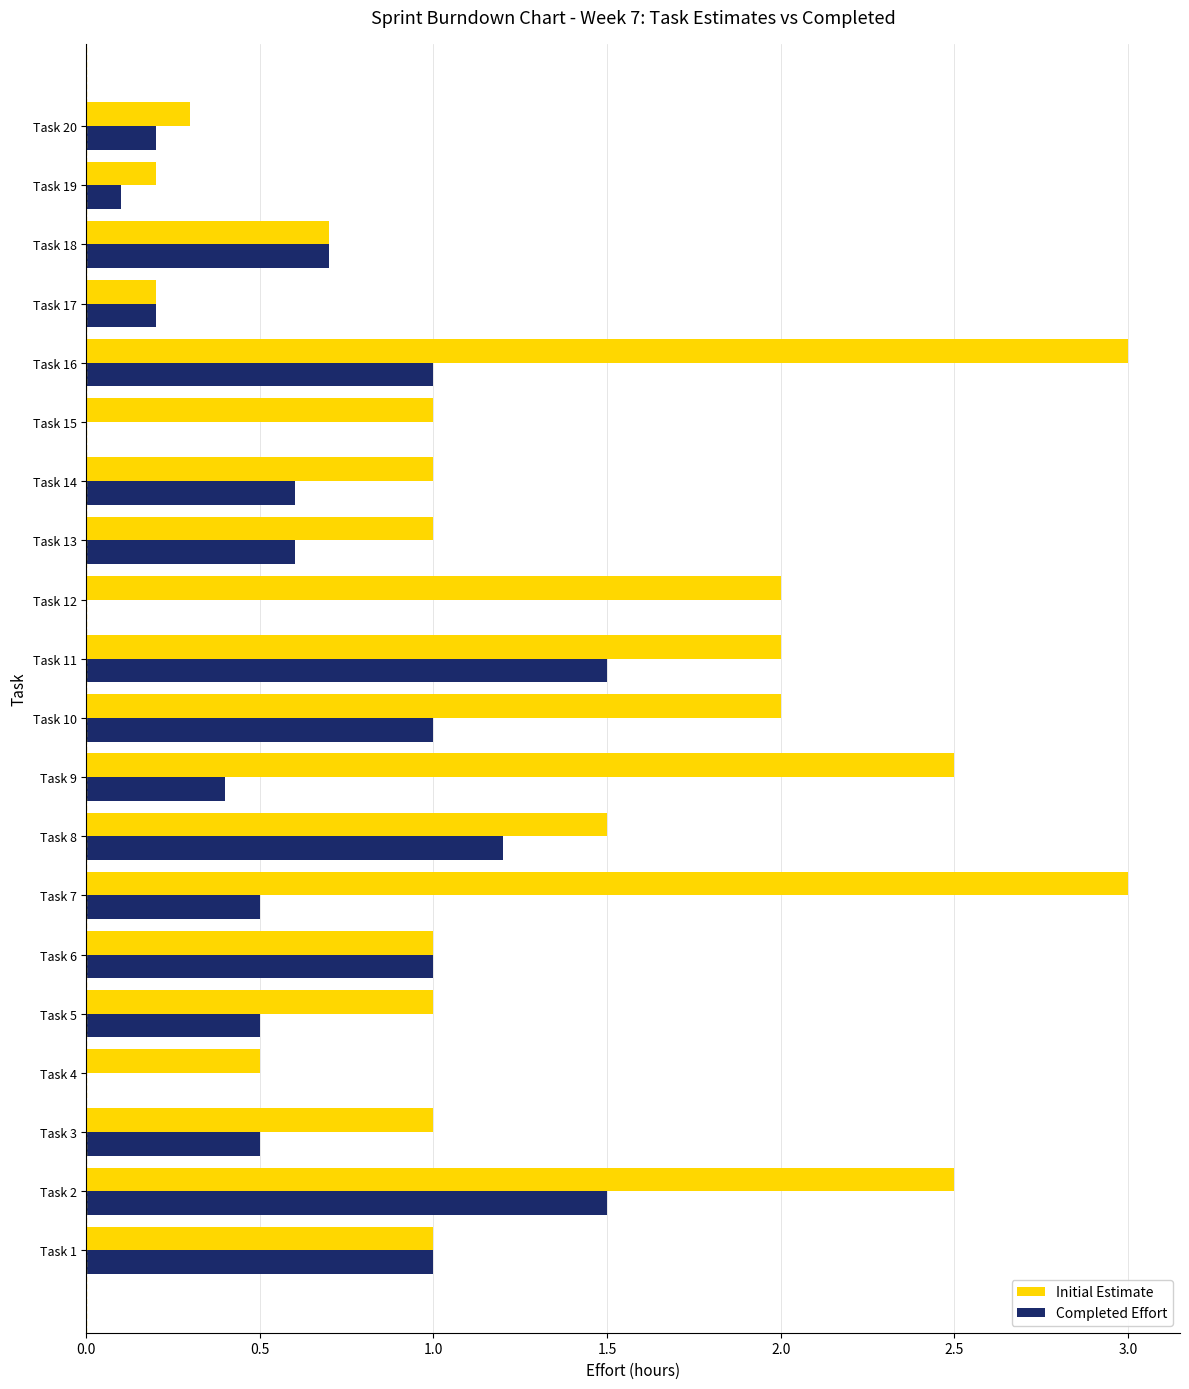

How many data points does each series have?

20